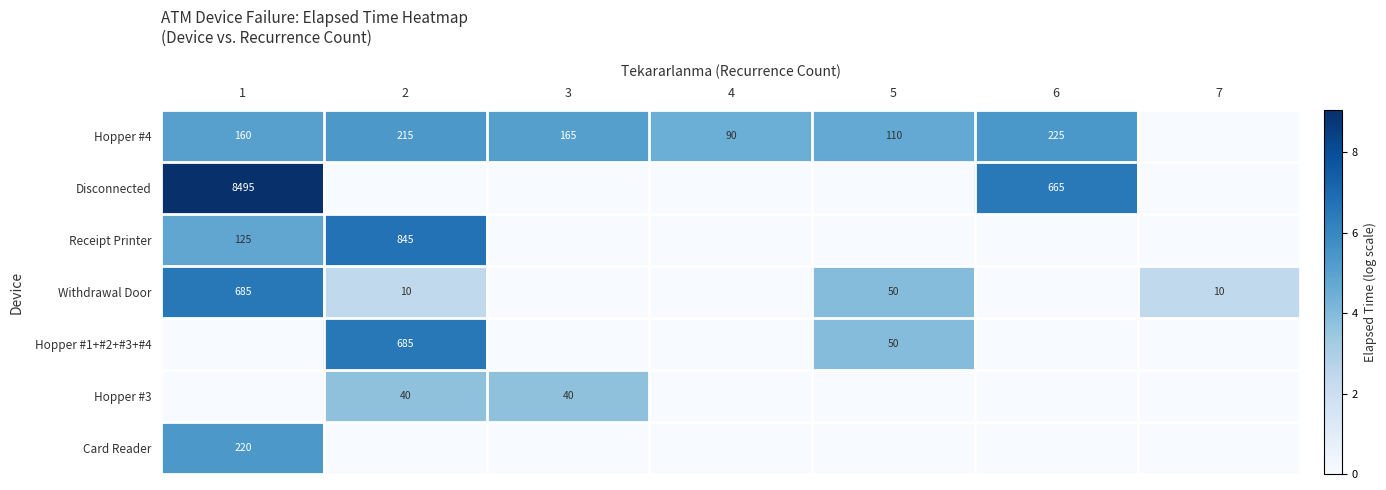

The value of Withdrawal Door at 5 is 50. True or false?

True